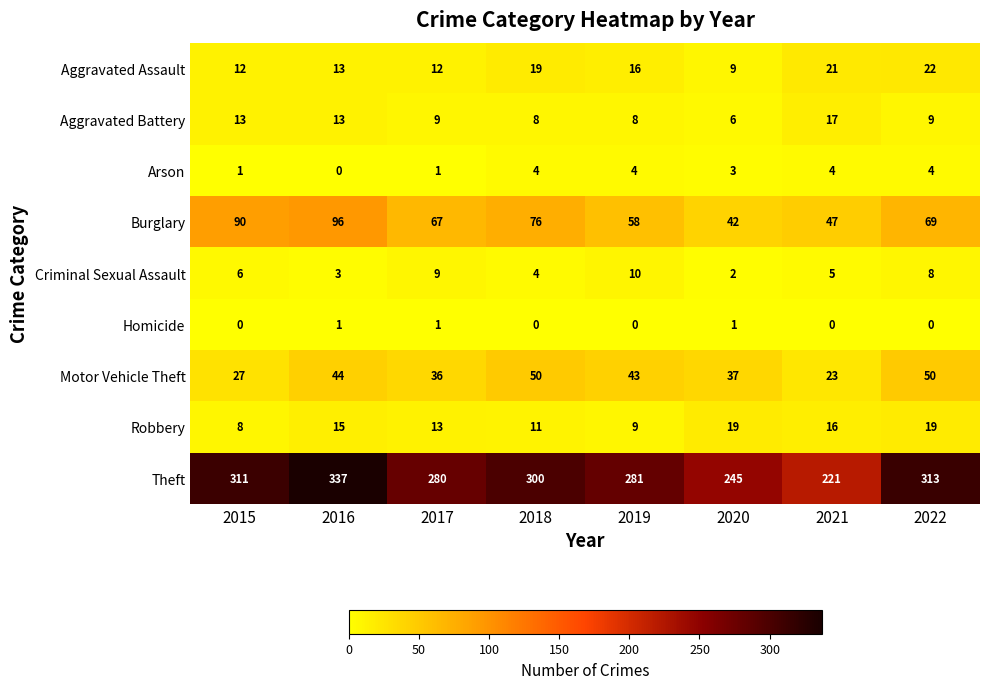

What is the total value across all series at 2016?

522